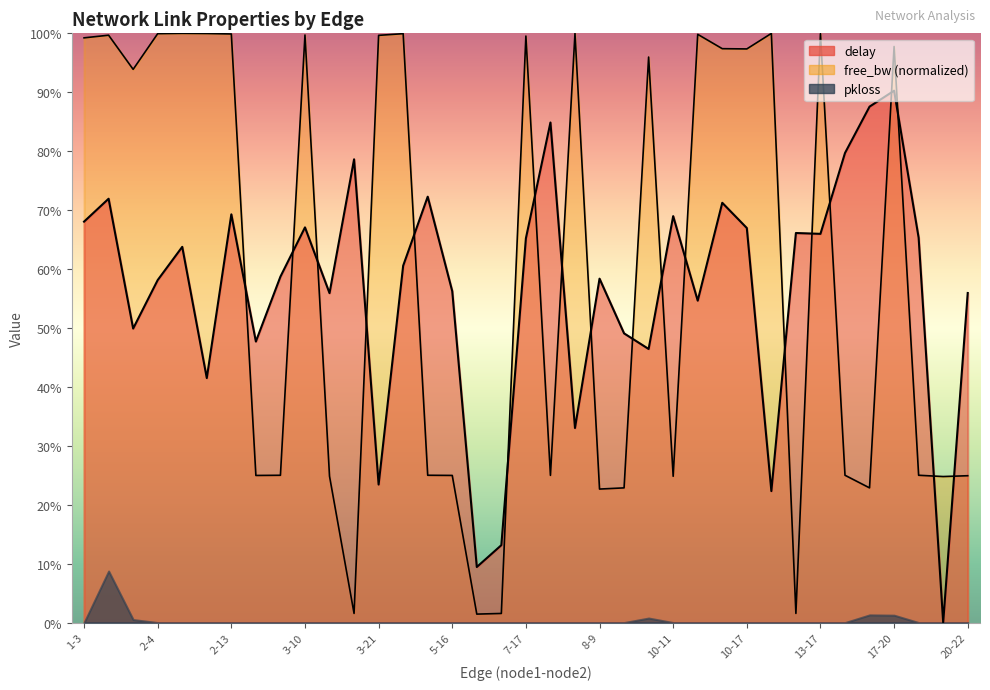

What is the change in value from 1-7 to 7-21?

-0.4